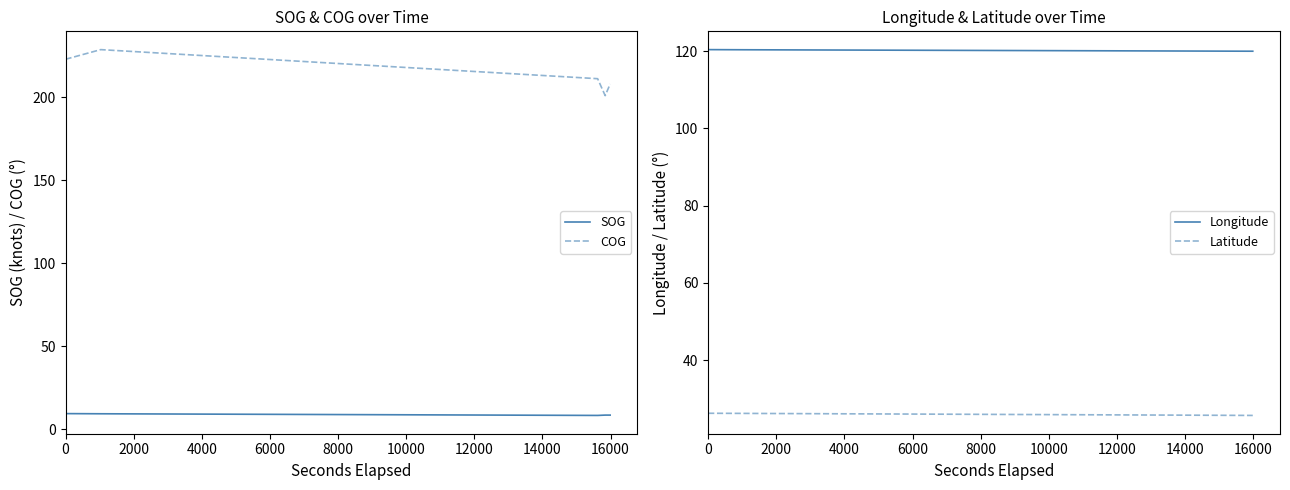

The value of SOG at 2000 is 15.4. True or false?

False